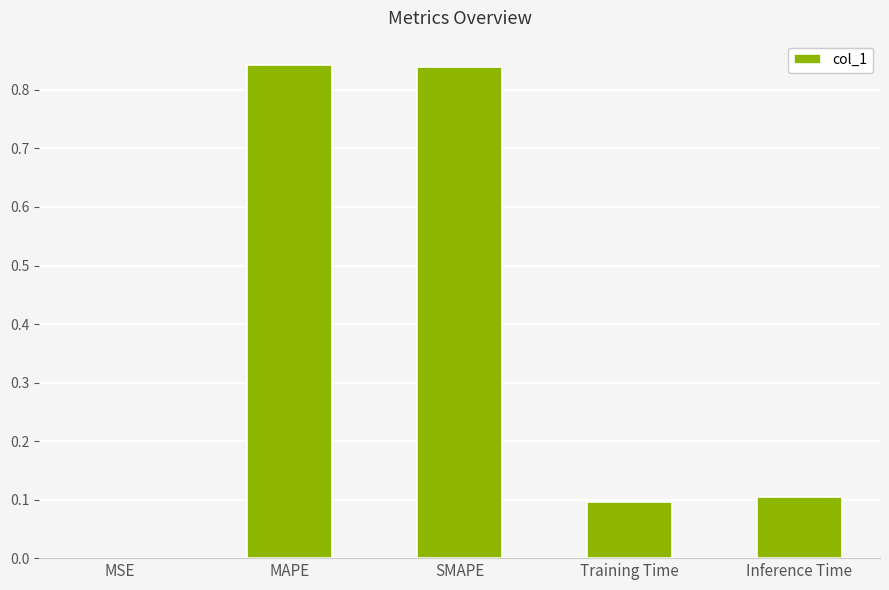

Where is the data nearest to the value 0?

MSE